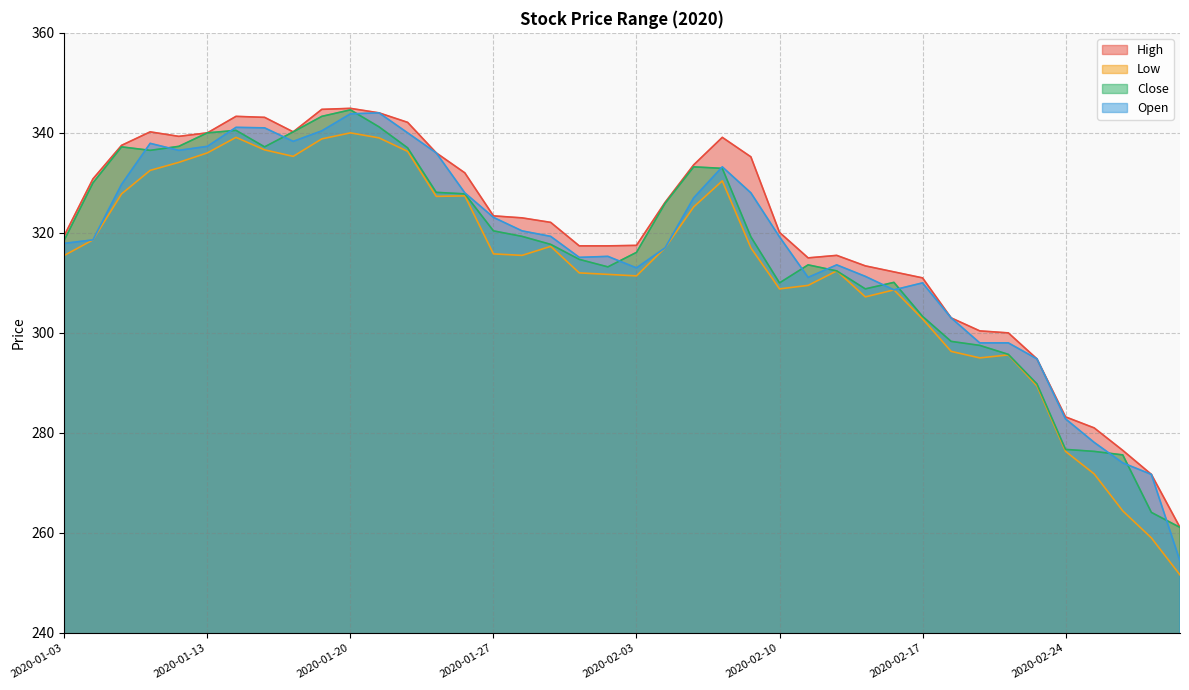

At which category is the sum across all series the highest?

2020-01-20